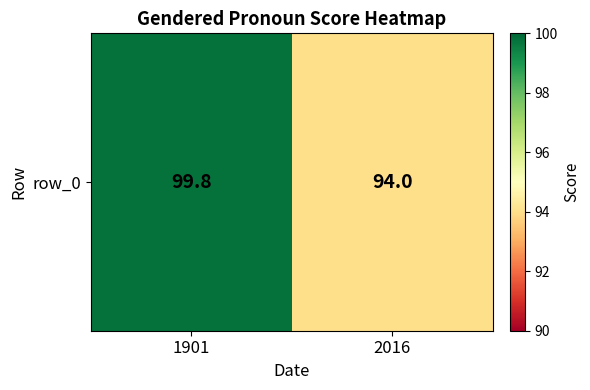

List the labels in order of value, smallest first.

2016, 1901